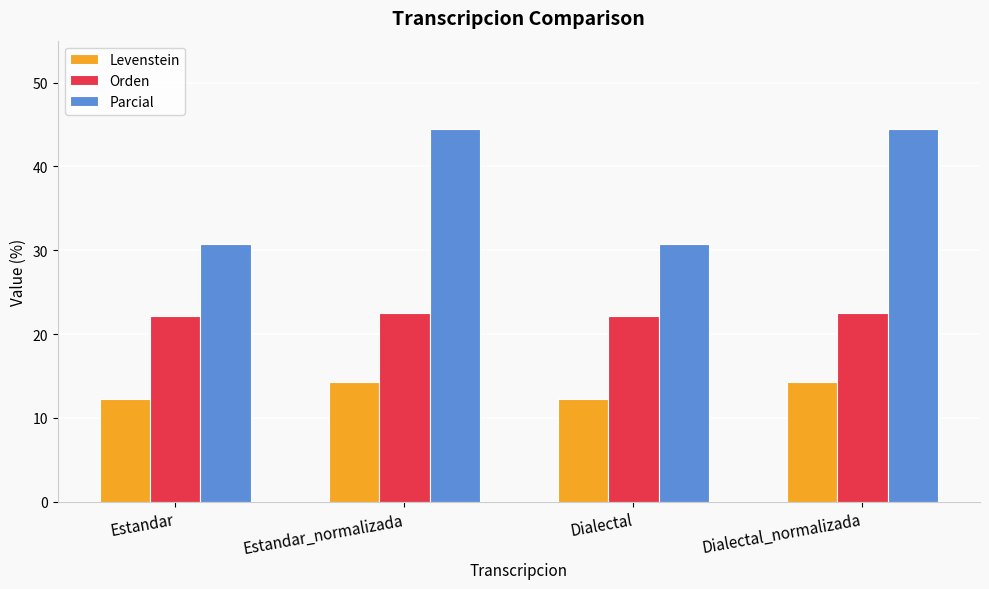

What is the label of the 2nd bar from the right?

Dialectal